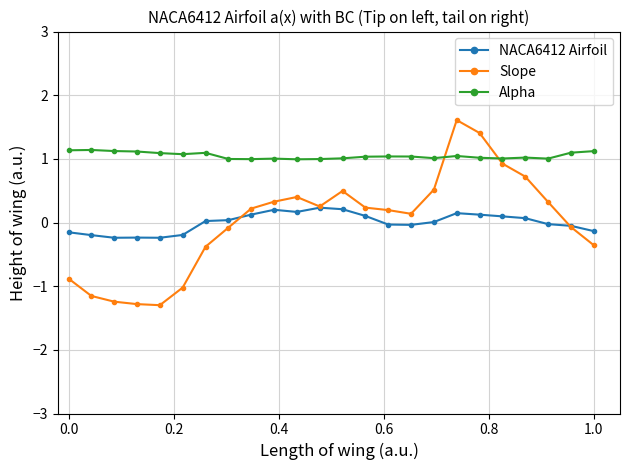

Which series has the largest range (max minus min)?

Slope